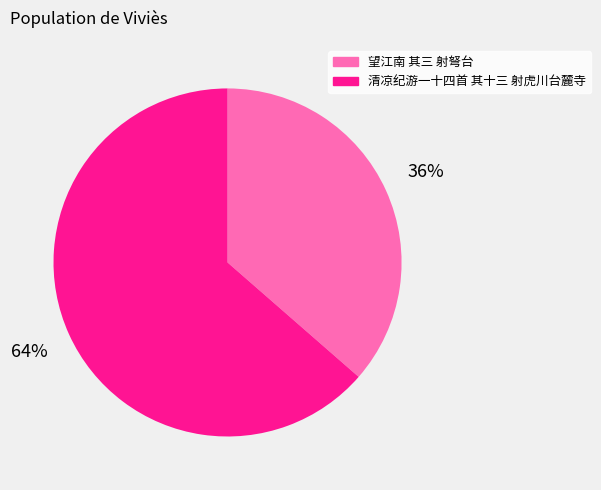

Do 清凉纪游一十四首 其十三 射虎川台麓寺 and 望江南 其三 射弩台 together represent more than half of the pie?

Yes